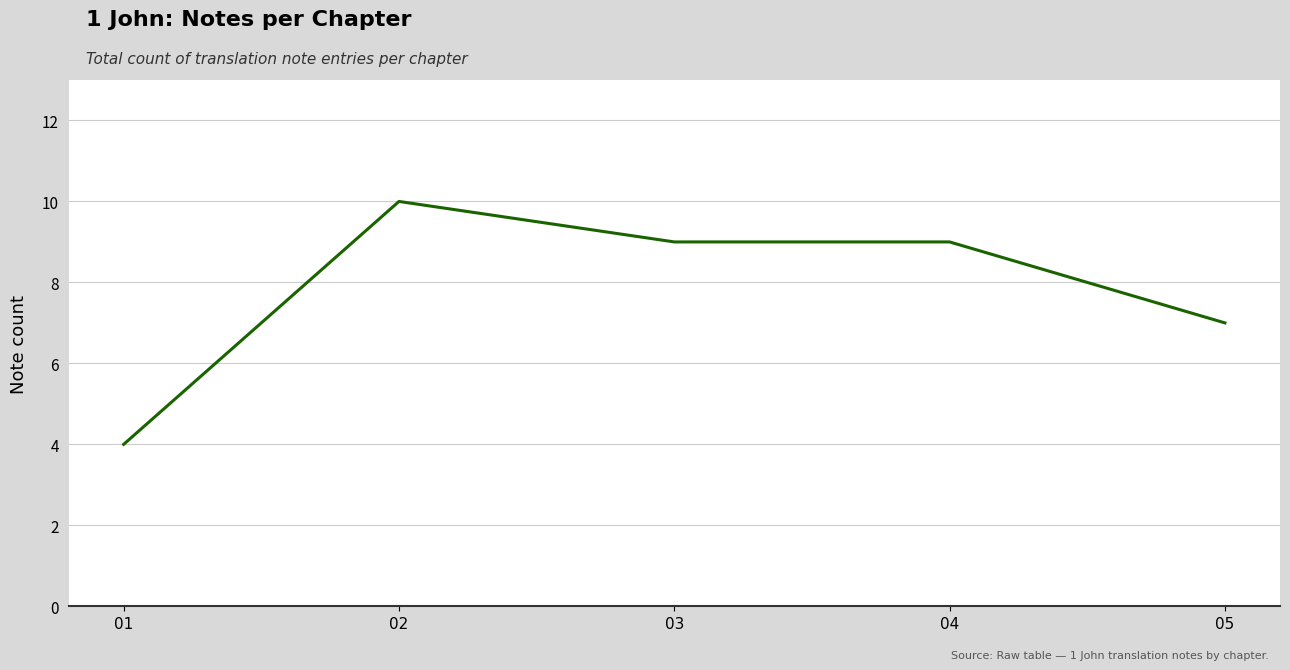

What is the change in value from 02 to 05?

-3